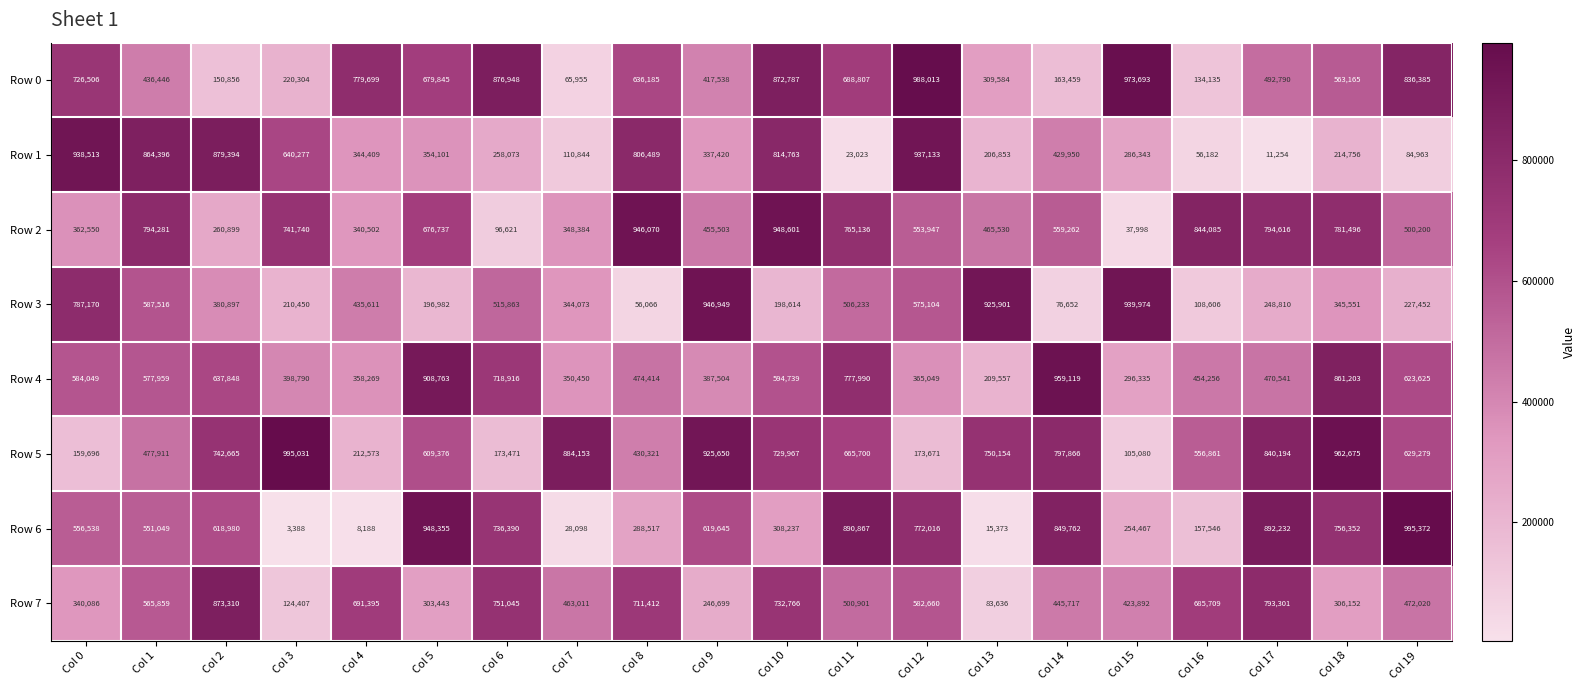

At which label does Row 2 first exceed 559262?

Col 1